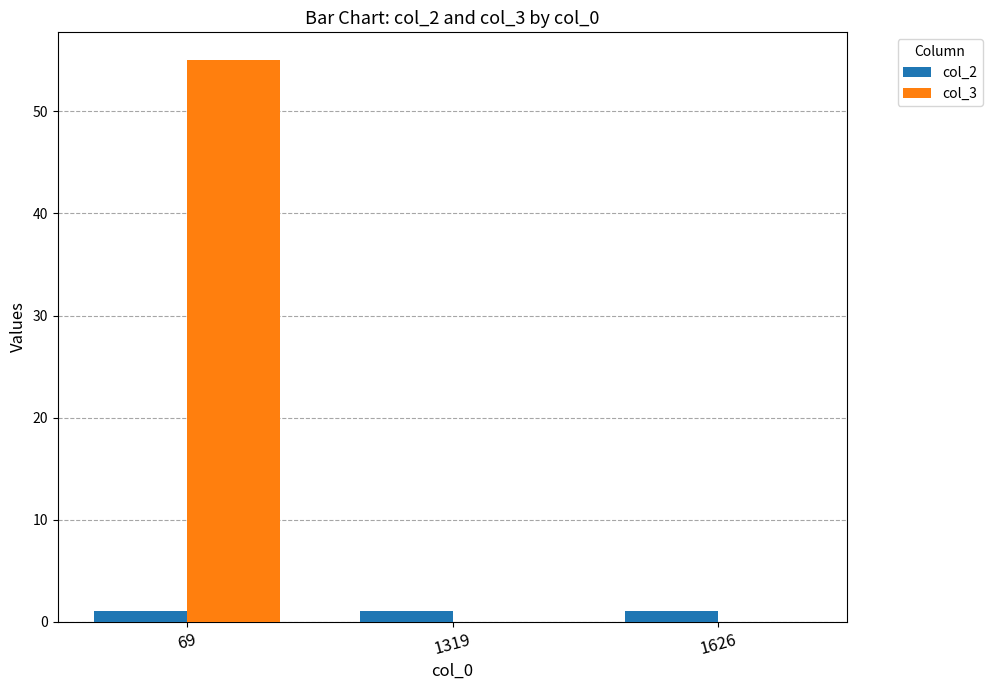

What is the highest value of the col_2 series?

1